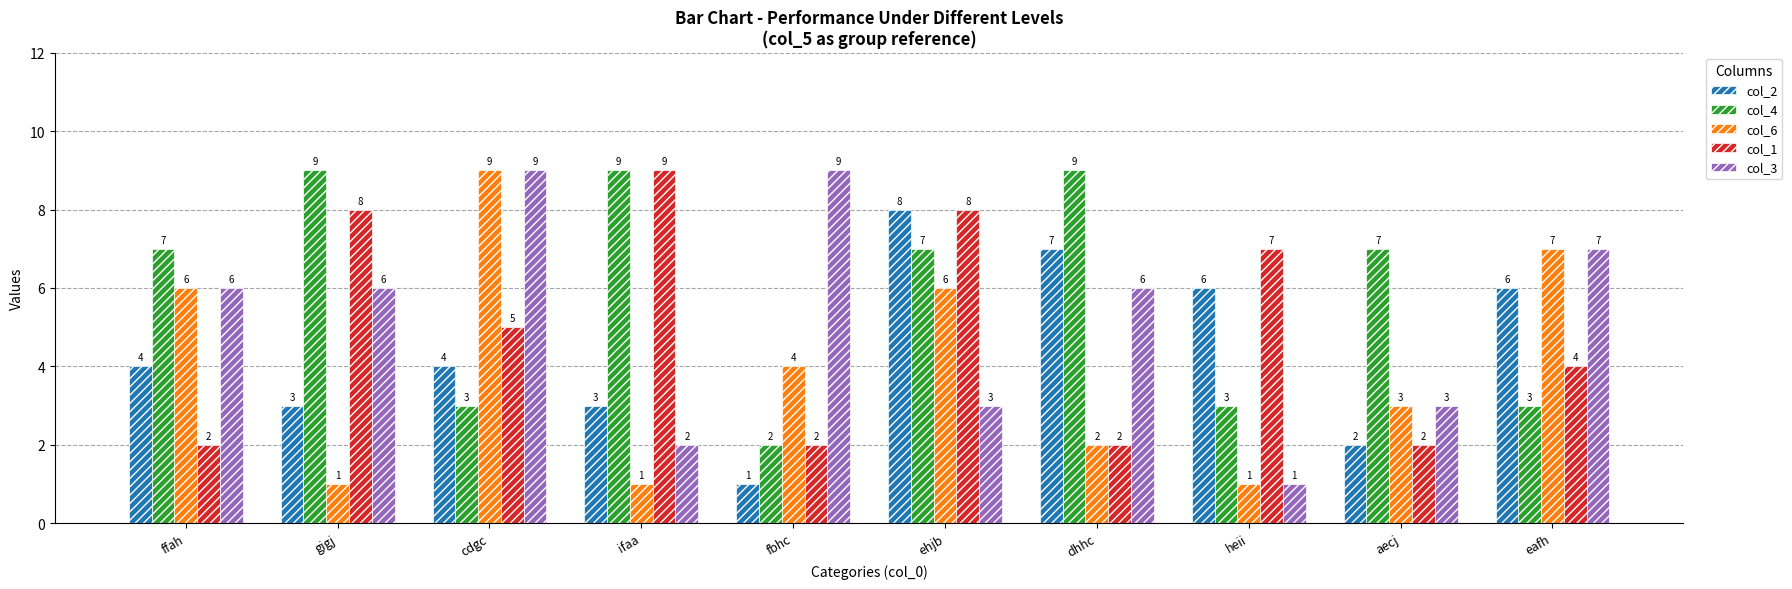

Count the col_4 values in the range 3 to 9.

9